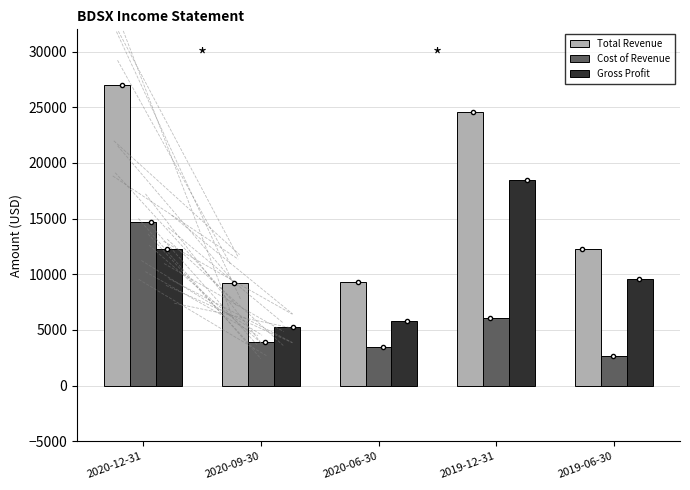

What are all the series names shown in the legend?

Total Revenue, Cost of Revenue, Gross Profit